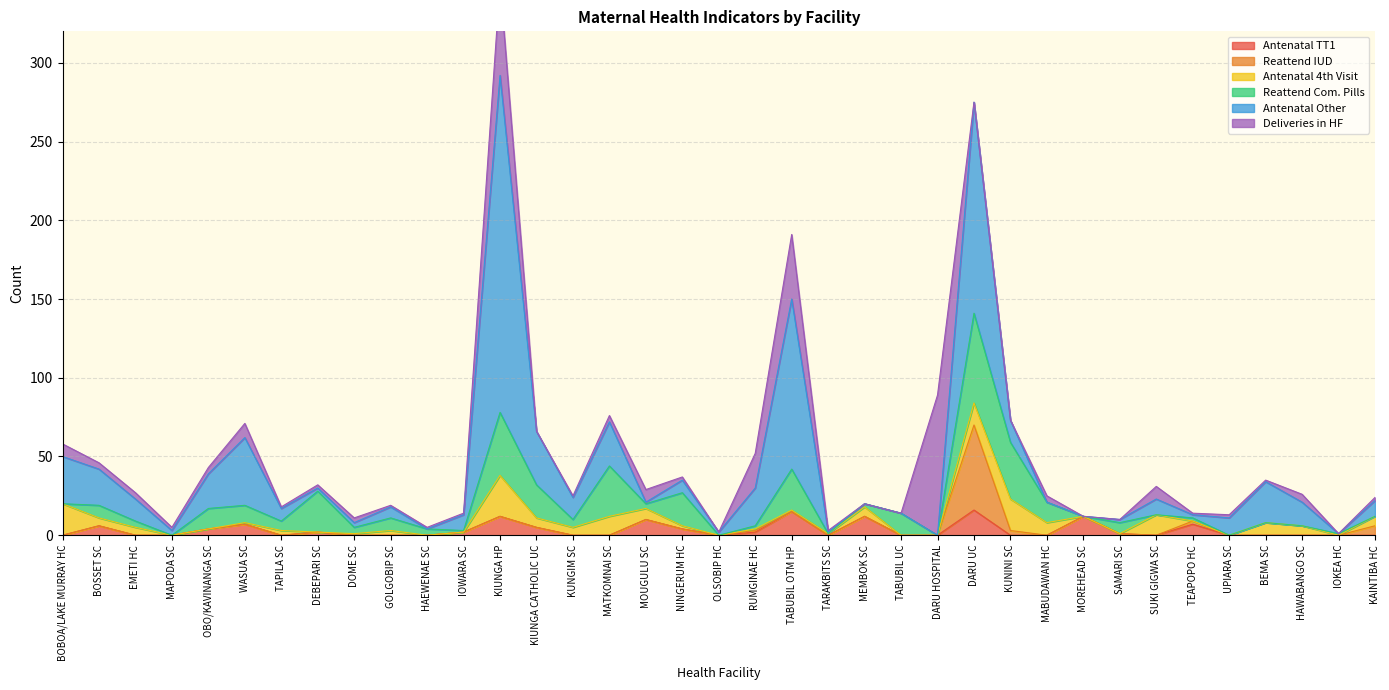

At which category is the sum across all series the highest?

KIUNGA HP